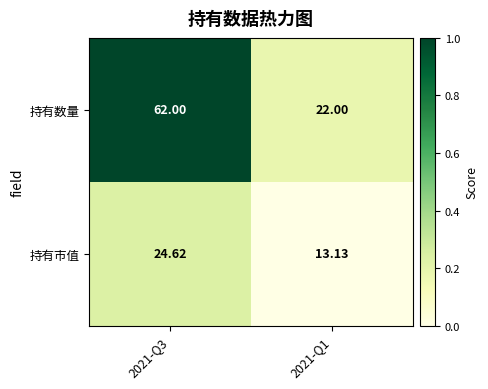

At which category does the chart reach its minimum across all series?

2021-Q1